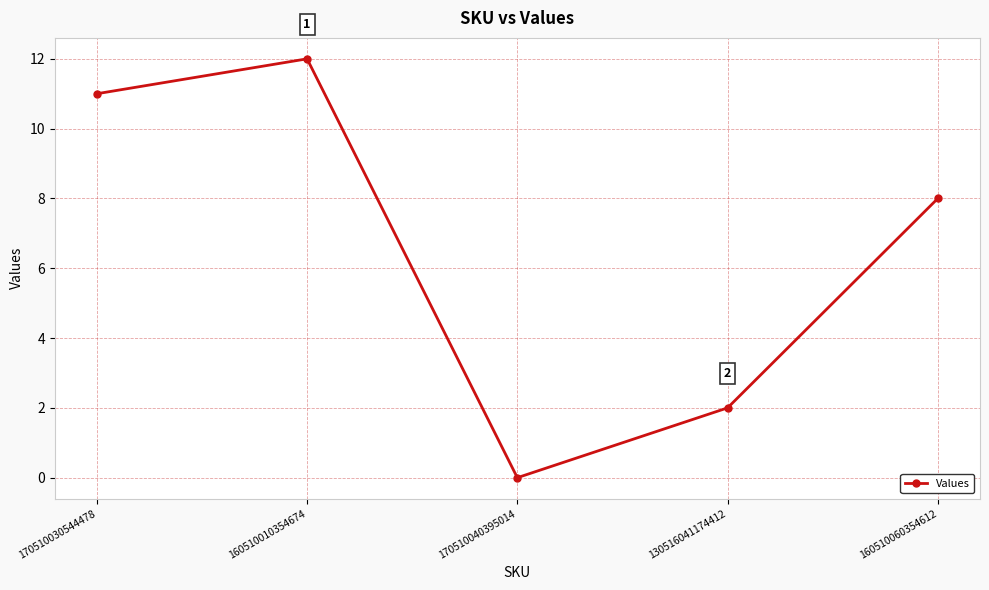

True or false: there are more than 2 points higher than both neighbors.

False